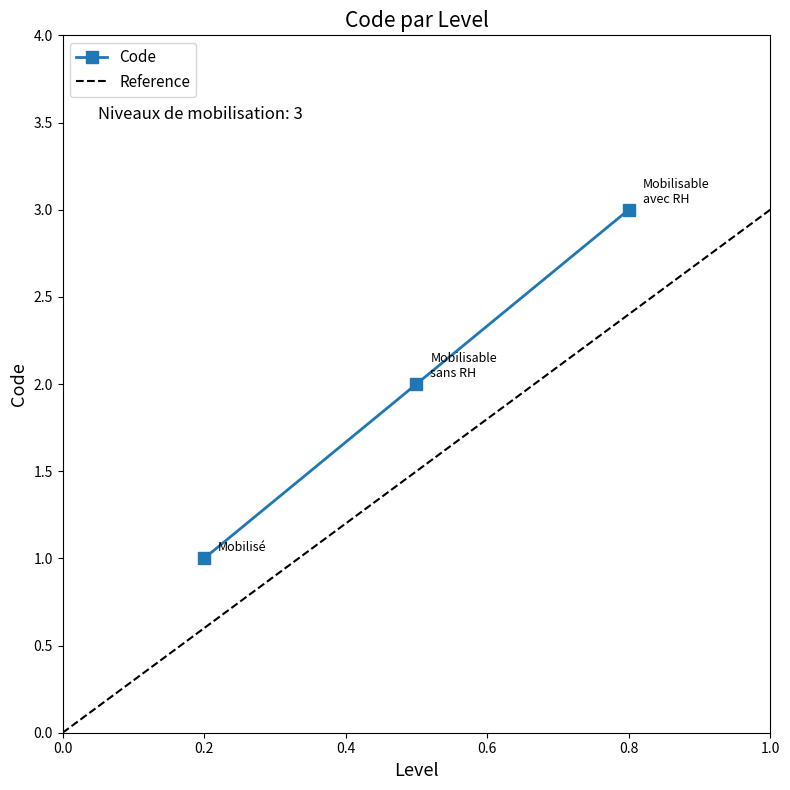

The value of Code at 0.2 is 1. True or false?

True